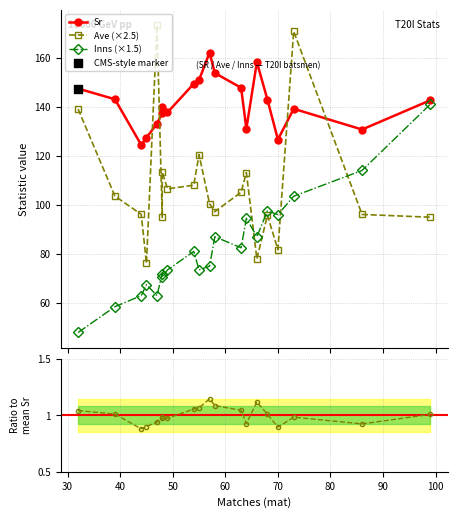

At how many categories does at least one series exceed 107?

20